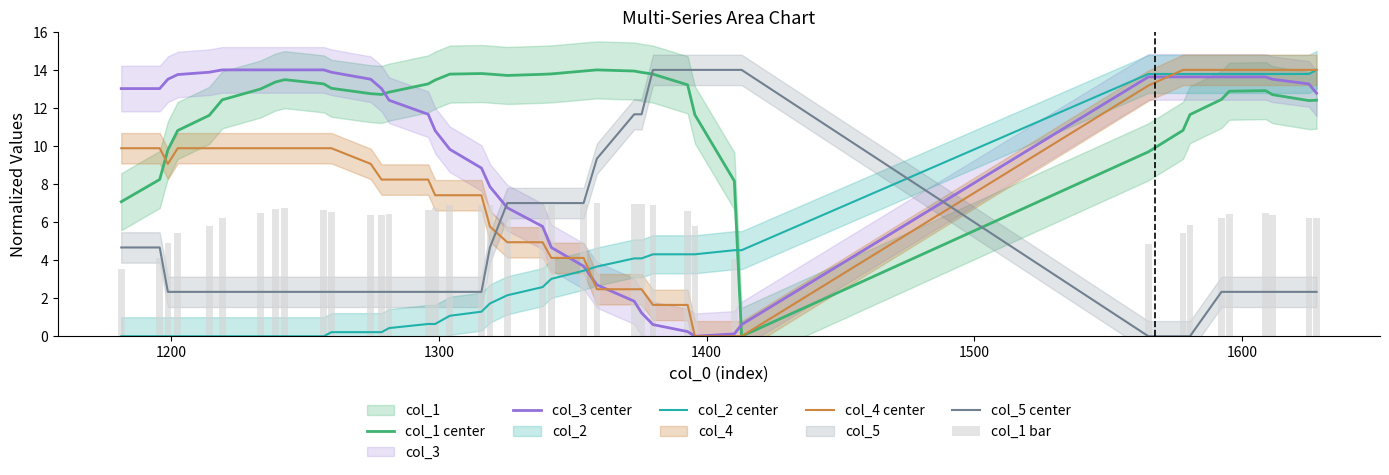

What is the maximum value for col_2 center?

14.0